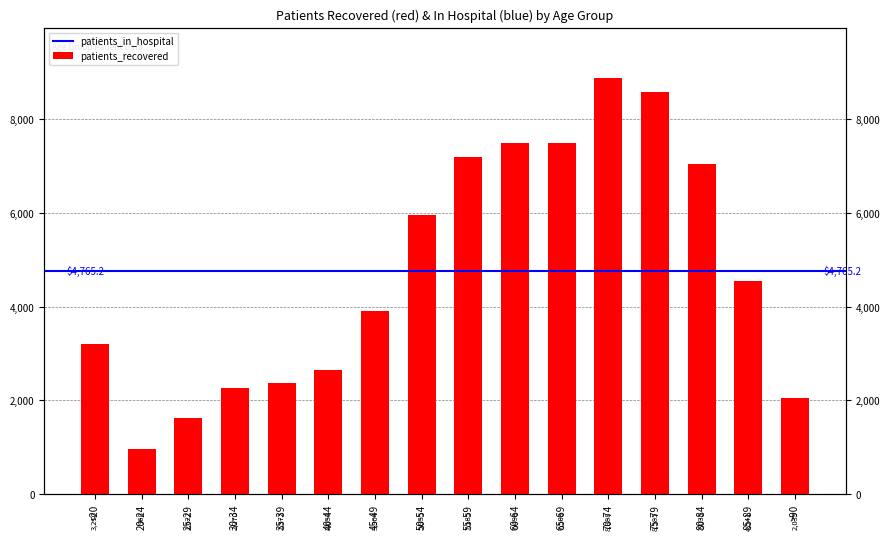

Which category has the lowest value across all series?

20-24